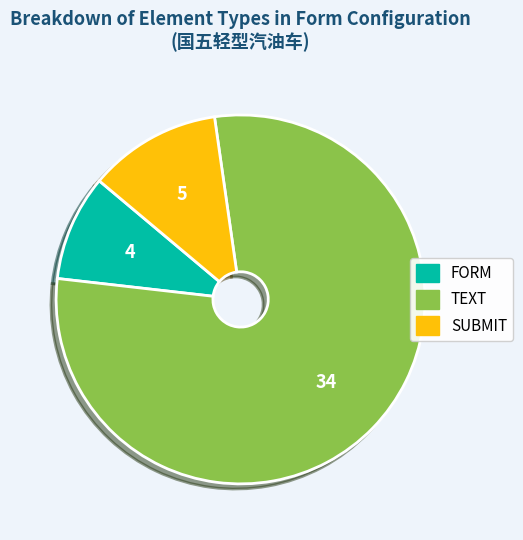

Combined, do TEXT and FORM account for over 50%?

Yes